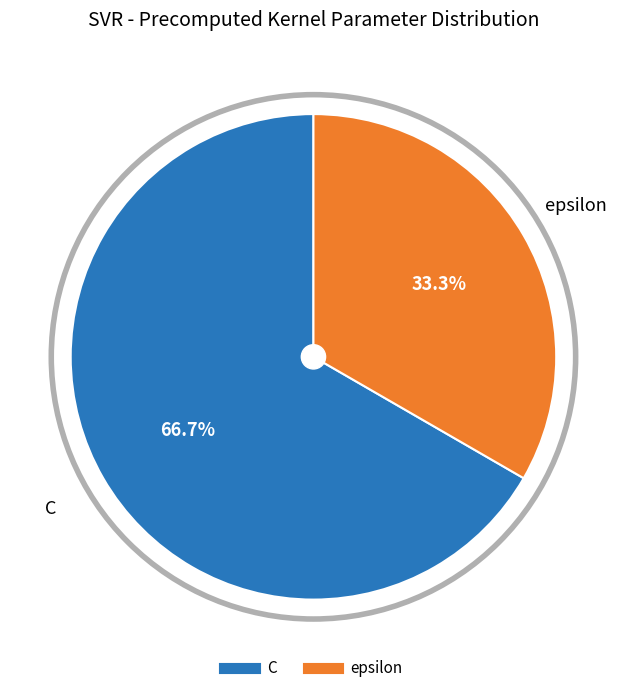

Does any single category account for the majority?

Yes